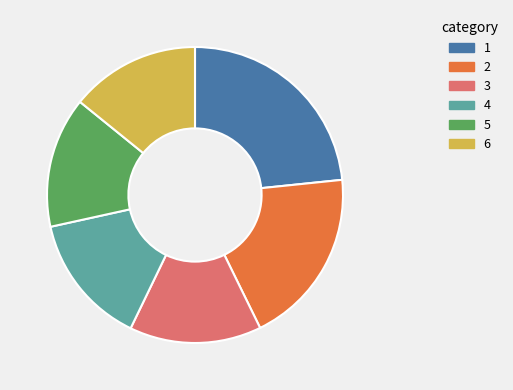

Does any single category account for the majority?

No